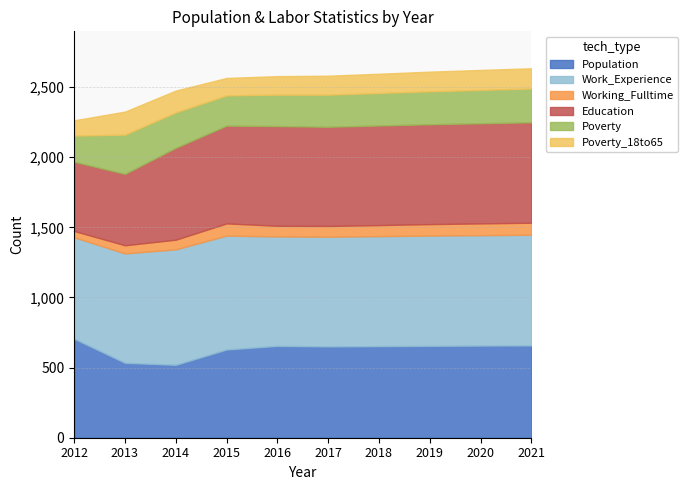

Reading right to left, what are all the values shown in this chart?

Population: 2021=658	2020=657	2019=655	2018=653	2017=651	2016=655	2015=629	2014=520	2013=534	2012=706
Work_Experience: 2021=789	2020=787	2019=786	2018=784	2017=782	2016=780	2015=812	2014=823	2013=780	2012=723
Working_Fulltime: 2021=86	2020=84	2019=82	2018=79	2017=77	2016=76	2015=87	2014=69	2013=58	2012=45
Education: 2021=716	2020=714	2019=712	2018=710	2017=707	2016=711	2015=697	2014=655	2013=509	2012=494
Poverty: 2021=241	2020=238	2019=235	2018=232	2017=229	2016=224	2015=216	2014=253	2013=280	2012=186
Poverty_18to65: 2021=144	2020=142	2019=140	2018=137	2017=135	2016=132	2015=124	2014=155	2013=164	2012=109